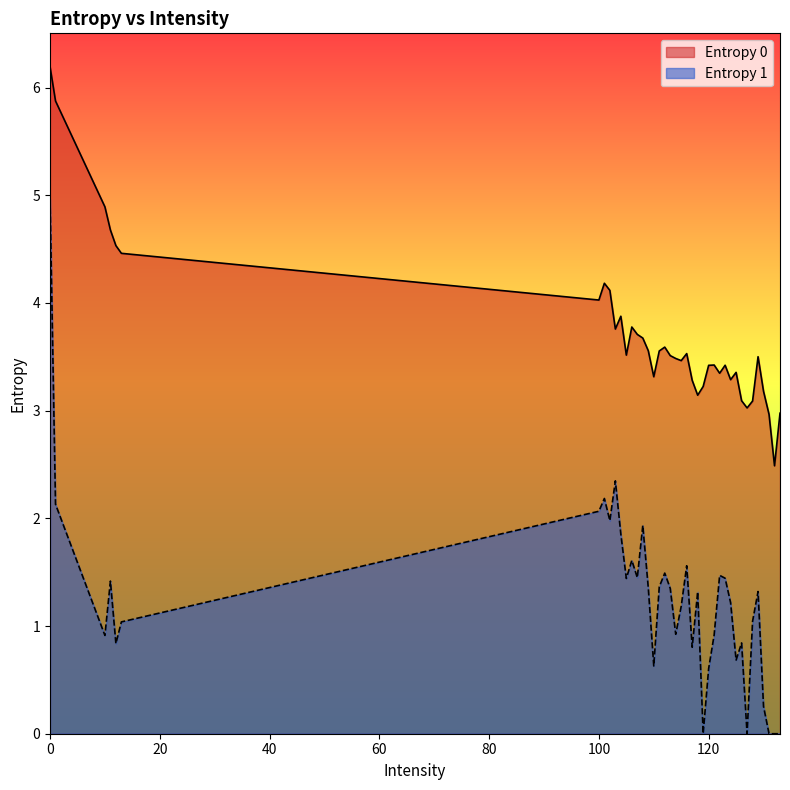

Reading right to left, extract all data points from this chart.

Entropy 0: 133=3.0	132=2.5	131=3.0	130=3.2	129=3.5	128=3.1	127=3.0	126=3.1	125=3.4	124=3.3	123=3.4	122=3.3	121=3.4	120=3.4	119=3.2	118=3.1	117=3.3	116=3.5	115=3.5	114=3.5	113=3.5	112=3.6	111=3.6	110=3.3	109=3.6	108=3.7	107=3.7	106=3.8	105=3.5	104=3.9	103=3.8	102=4.1	101=4.2	100=4.0	13=4.5	12=4.5	11=4.7	10=4.9	1=5.9	0=6.2
Entropy 1: 133=0.0	132=0.0	131=0.0	130=0.3	129=1.3	128=1.0	127=0.0	126=0.8	125=0.7	124=1.2	123=1.4	122=1.5	121=0.9	120=0.6	119=0.0	118=1.3	117=0.8	116=1.6	115=1.2	114=0.9	113=1.3	112=1.5	111=1.4	110=0.6	109=1.4	108=1.9	107=1.4	106=1.6	105=1.4	104=1.9	103=2.3	102=2.0	101=2.2	100=2.1	13=1.0	12=0.8	11=1.4	10=0.9	1=2.1	0=5.0